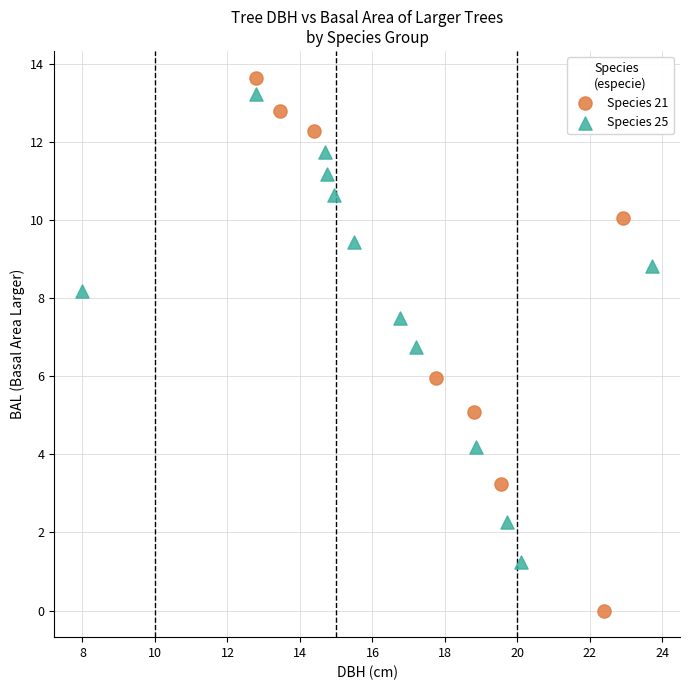

Which series contains the lowest Y value?

Species 21